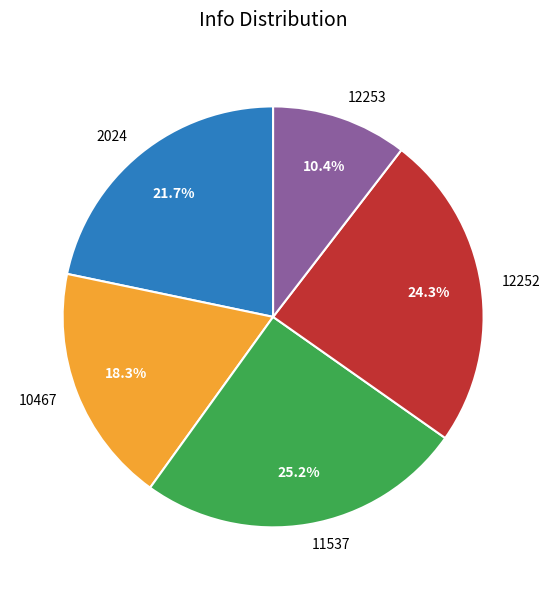

To the nearest percent, what is the average slice percentage?

20%